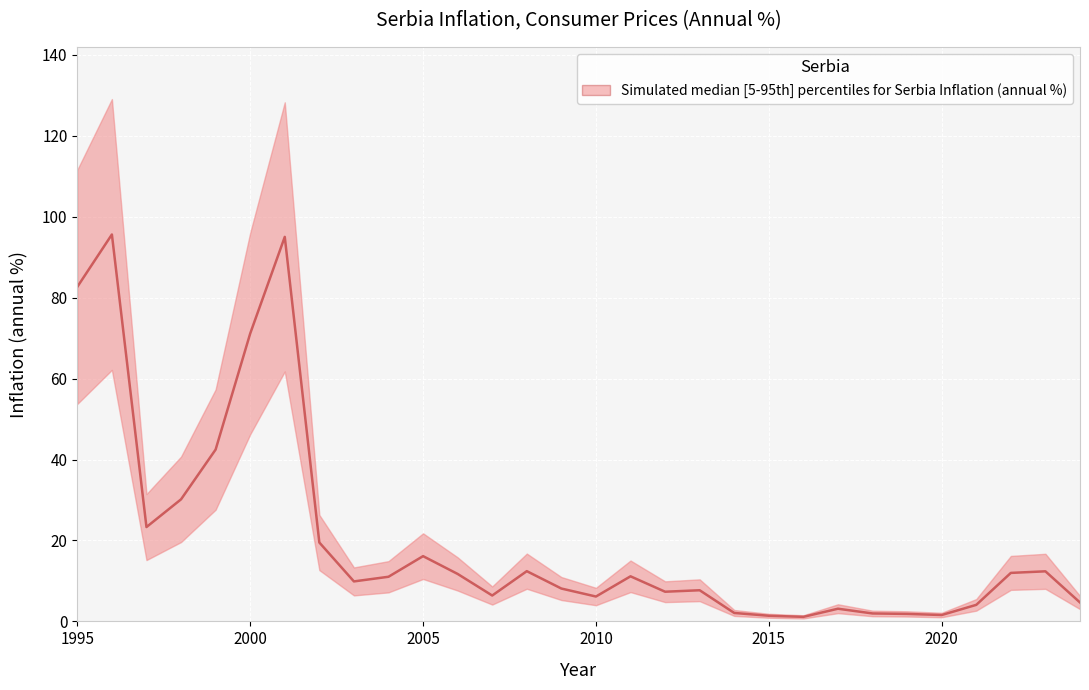

List the labels in order of value, largest first.

1996, 2001, 1995, 2000, 1999, 1998, 1997, 2002, 2005, 2008, 2023, 2022, 2006, 2011, 2004, 2003, 2009, 2013, 2012, 2007, 2010, 2024, 2021, 2017, 2014, 2018, 2019, 2020, 2015, 2016